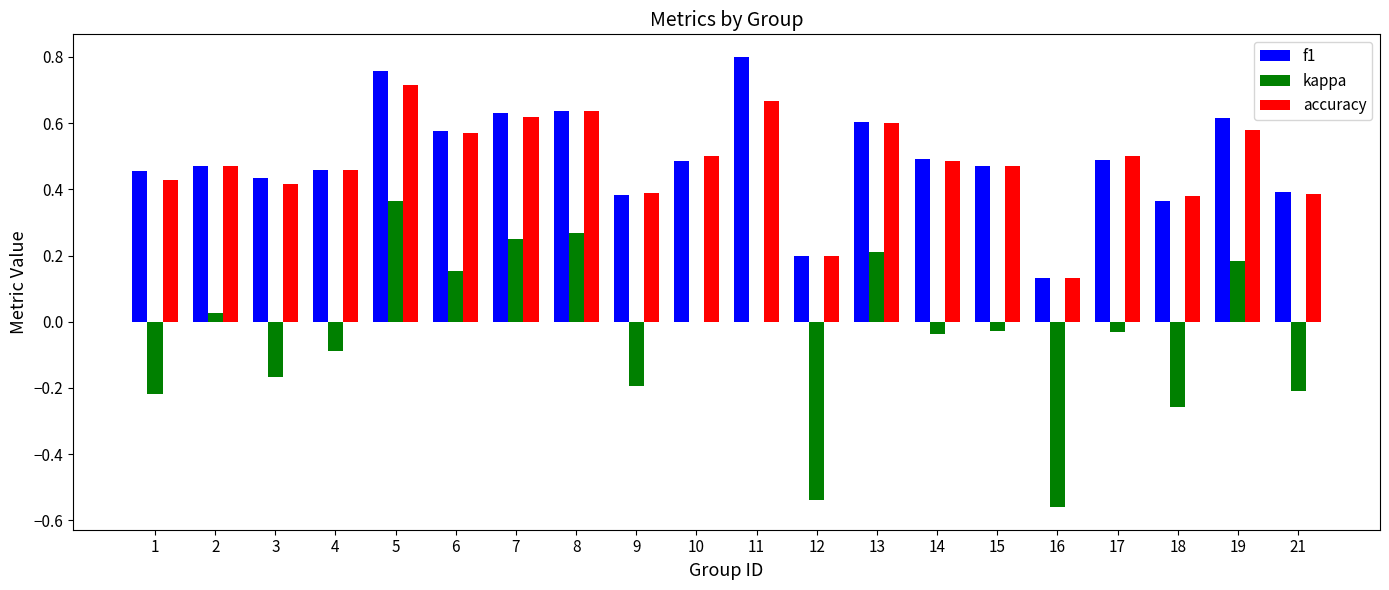

What are all the series names shown in the legend?

f1, kappa, accuracy